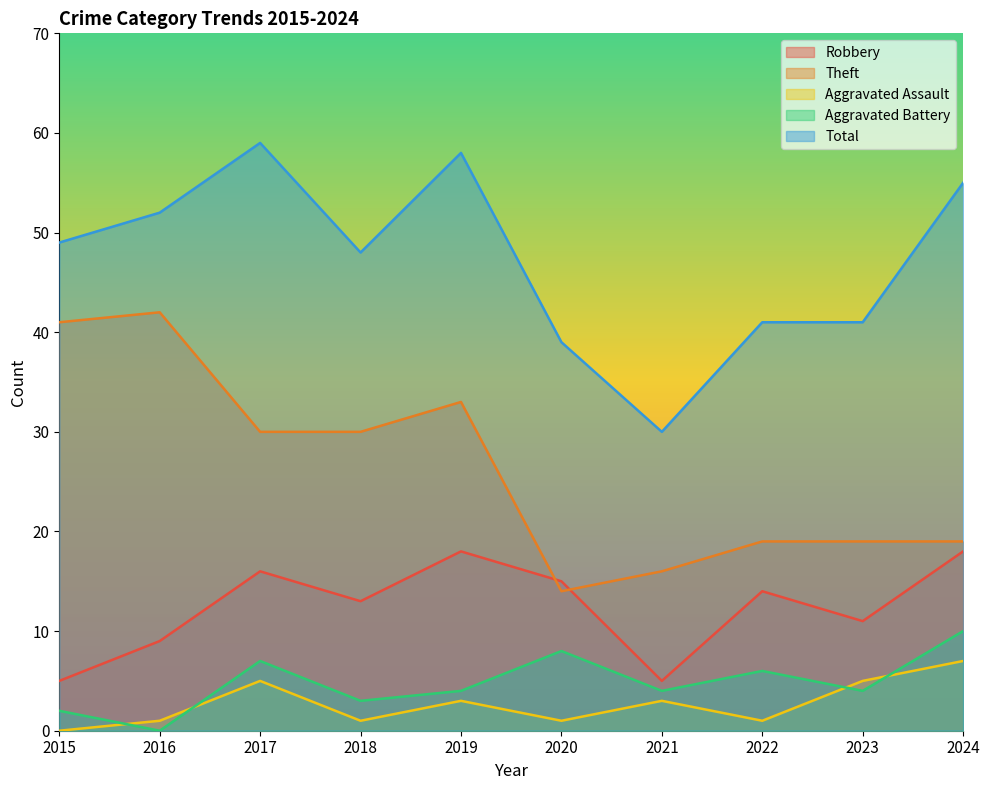

Reading right to left, transcribe all the data shown in this chart.

Robbery: 2024=18	2023=11	2022=14	2021=5	2020=15	2019=18	2018=13	2017=16	2016=9	2015=5
Theft: 2024=19	2023=19	2022=19	2021=16	2020=14	2019=33	2018=30	2017=30	2016=42	2015=41
Aggravated Assault: 2024=7	2023=5	2022=1	2021=3	2020=1	2019=3	2018=1	2017=5	2016=1	2015=0
Aggravated Battery: 2024=10	2023=4	2022=6	2021=4	2020=8	2019=4	2018=3	2017=7	2016=0	2015=2
Total: 2024=55	2023=41	2022=41	2021=30	2020=39	2019=58	2018=48	2017=59	2016=52	2015=49